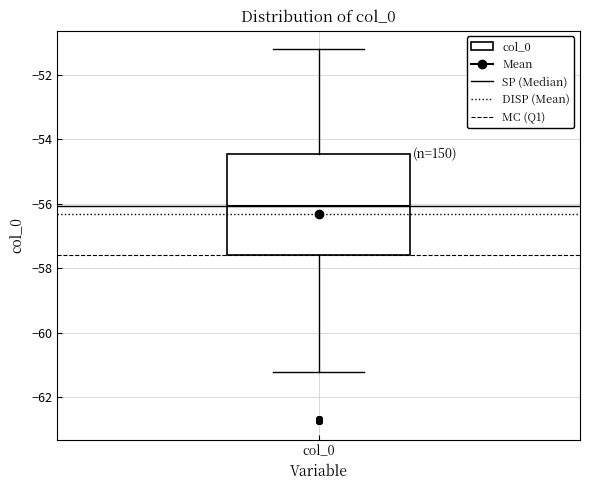

Transcribe this box plot: give where the median line is, the range the box spans, and where the two whiskers end, as read against the y-axis. The values are not printed on the chart, so give them approximately, as read against the axis.

median -56.0, box -57.6 to -54.4, whiskers -61.2 to -51.2